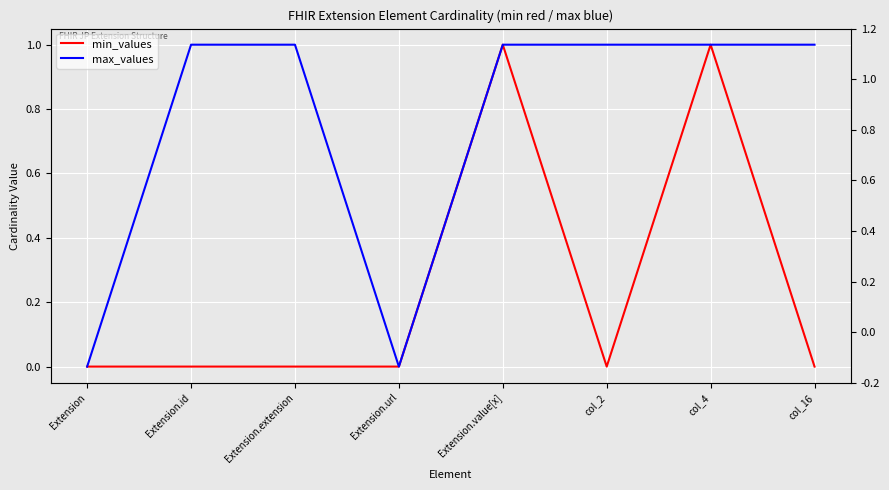

Between Extension.value[x] and col_16, which series saw the biggest shift?

min_values